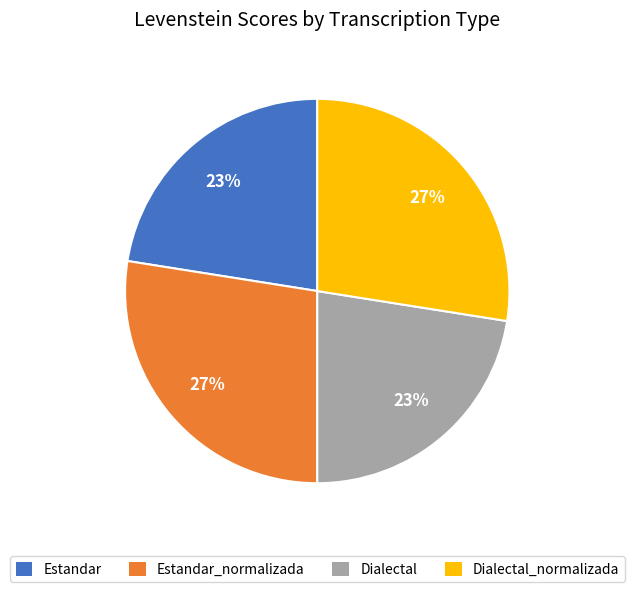

How many slices are in this pie chart?

4